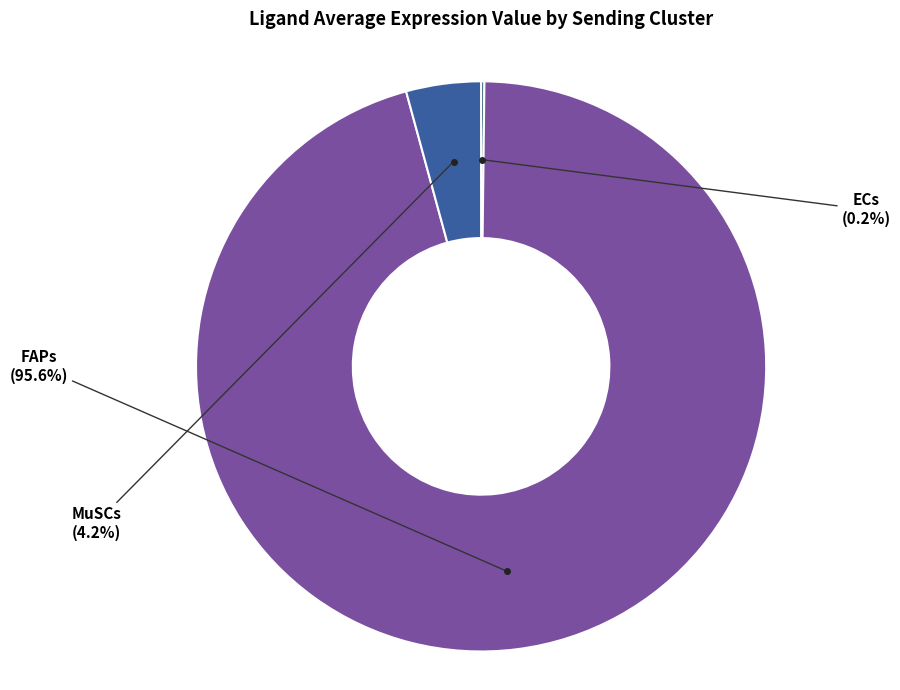

Is there a majority slice in this chart?

Yes